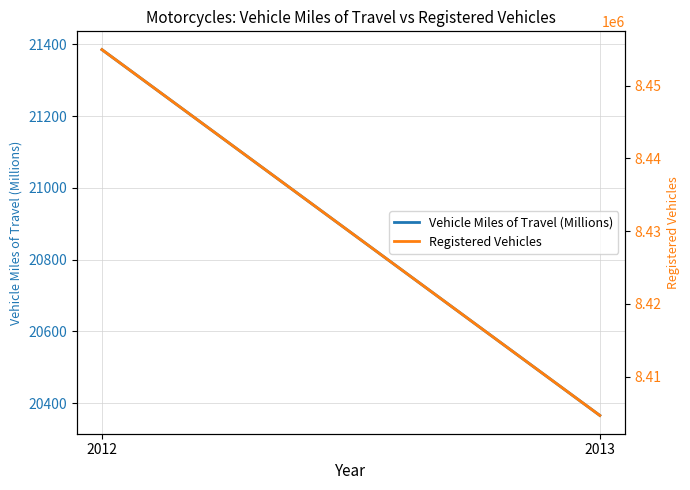

What is the difference between the Vehicle Miles of Travel (Millions) values at 2012 and 2013?

1019